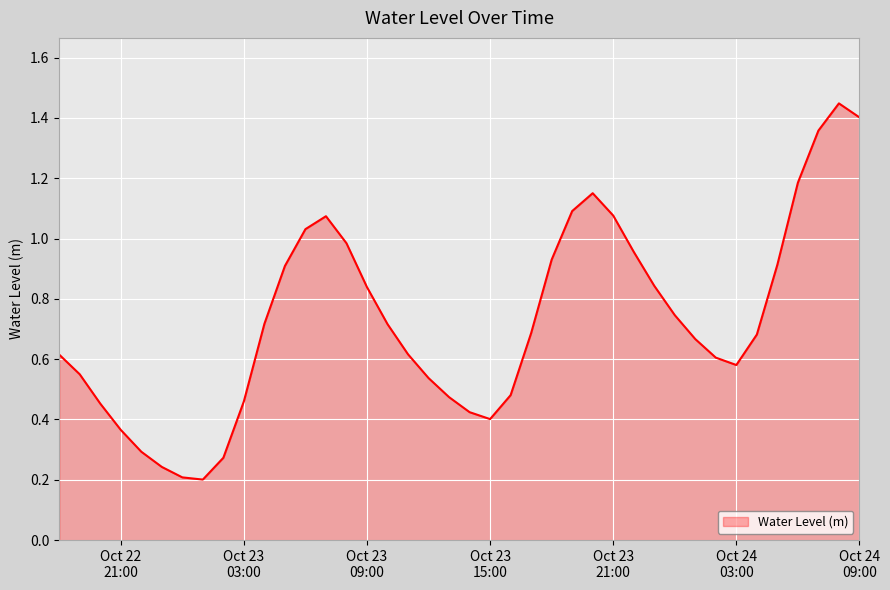

List the labels in order of value, smallest first.

2023-10-23 01:00:00, 2023-10-23 00:00:00, 2023-10-22 23:00:00, 2023-10-23 02:00:00, 2023-10-22 22:00:00, 2023-10-22 21:00:00, 2023-10-23 15:00:00, 2023-10-23 14:00:00, 2023-10-22 20:00:00, 2023-10-23 03:00:00, 2023-10-23 13:00:00, 2023-10-23 16:00:00, 2023-10-23 12:00:00, 2023-10-22 19:00:00, 2023-10-24 03:00:00, 2023-10-24 02:00:00, 2023-10-22 18:00:00, 2023-10-23 11:00:00, 2023-10-24 01:00:00, 2023-10-24 04:00:00, 2023-10-23 17:00:00, 2023-10-23 10:00:00, 2023-10-23 04:00:00, 2023-10-24 00:00:00, 2023-10-23 09:00:00, 2023-10-23 23:00:00, 2023-10-23 05:00:00, 2023-10-24 05:00:00, 2023-10-23 18:00:00, 2023-10-23 22:00:00, 2023-10-23 08:00:00, 2023-10-23 06:00:00, 2023-10-23 07:00:00, 2023-10-23 21:00:00, 2023-10-23 19:00:00, 2023-10-23 20:00:00, 2023-10-24 06:00:00, 2023-10-24 07:00:00, 2023-10-24 09:00:00, 2023-10-24 08:00:00